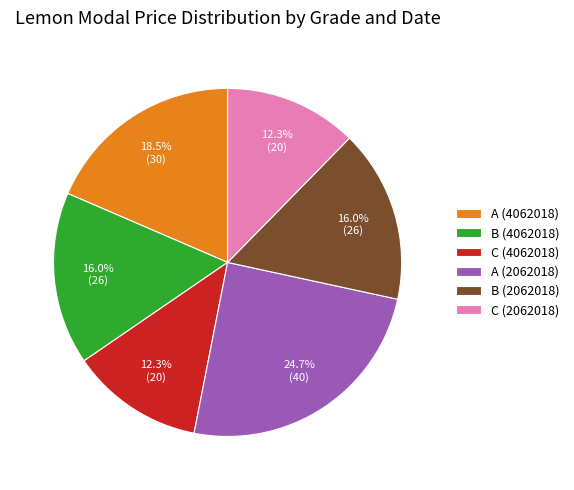

Is it true that B (4062018) is 28% of the pie?

False